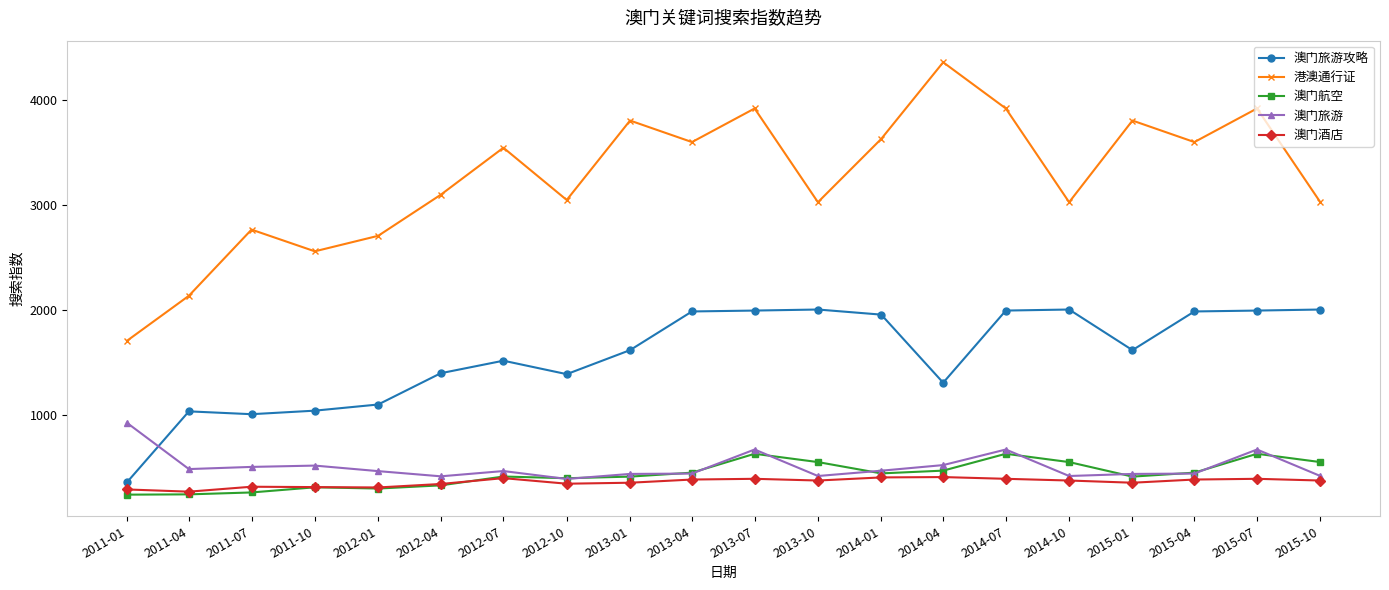

At 2015-07, list the series in order from largest to smallest.

港澳通行证, 澳门旅游攻略, 澳门旅游, 澳门航空, 澳门酒店